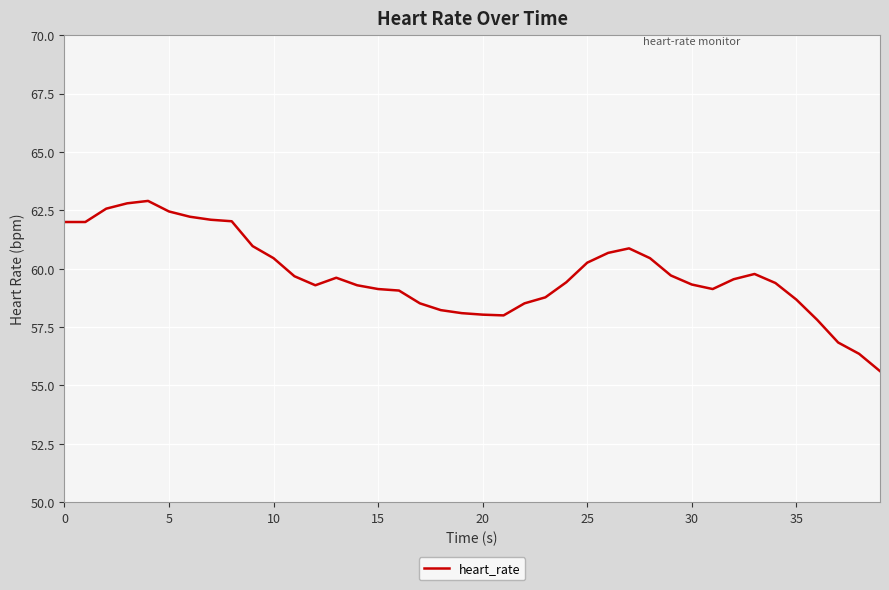

What is the difference between the maximum and minimum values?

7.3